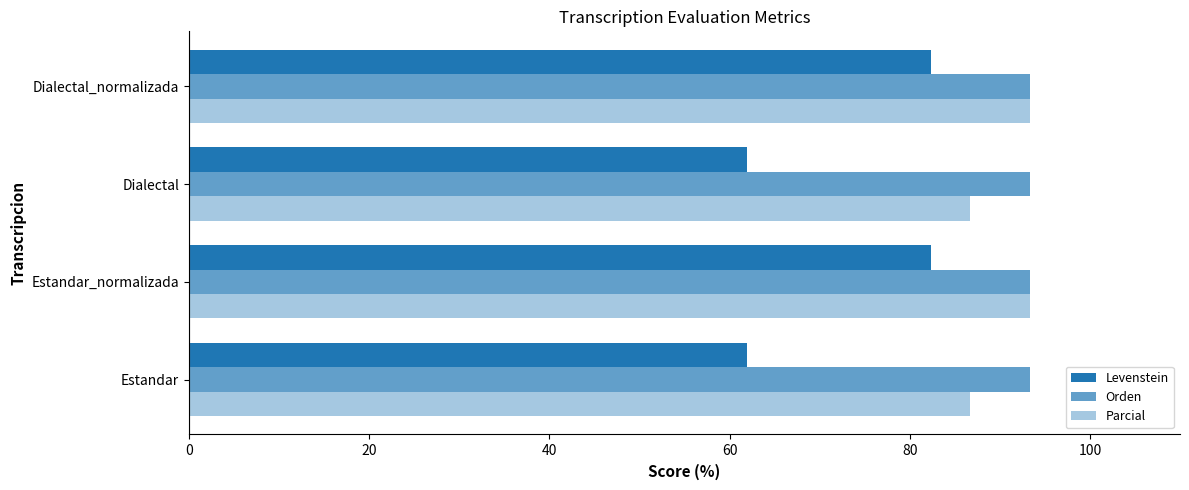

How many series are shown in this chart?

3